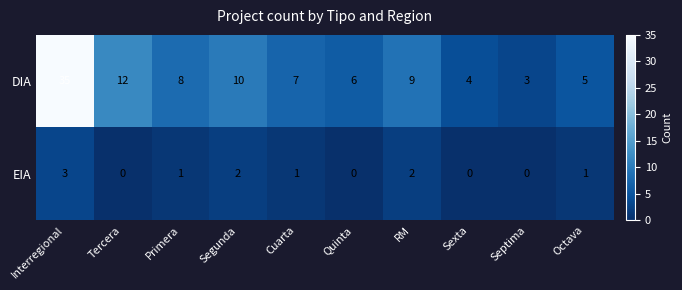

What is the difference between the maximum and minimum values in the EIA series?

3